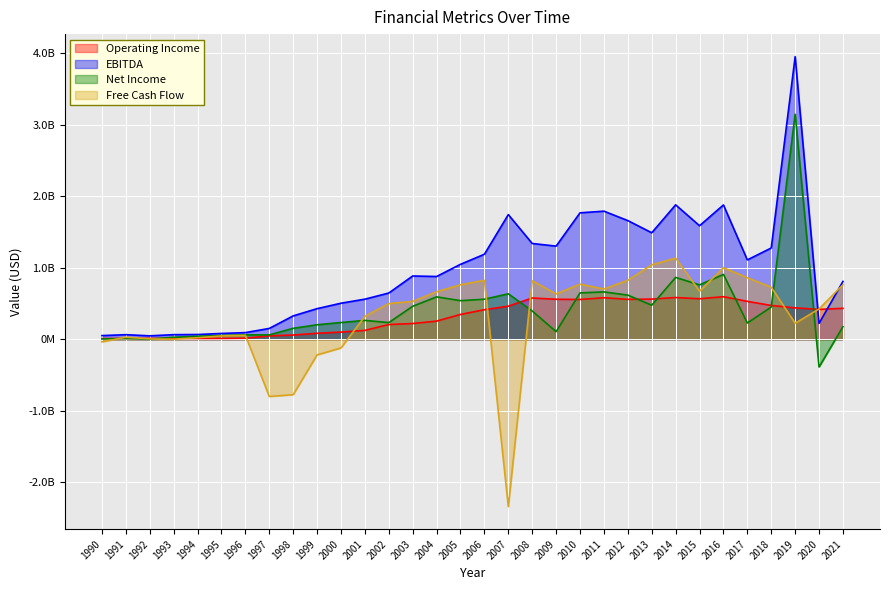

Between which two adjacent categories do Net Income and Operating Income first intersect?

1992 and 1993